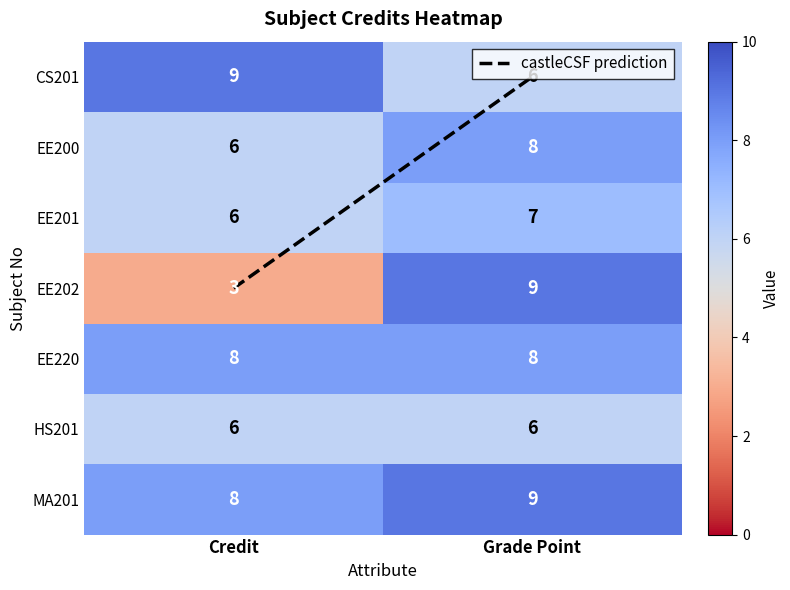

List the labels in order of EE201 value, smallest first.

Credit, Grade Point